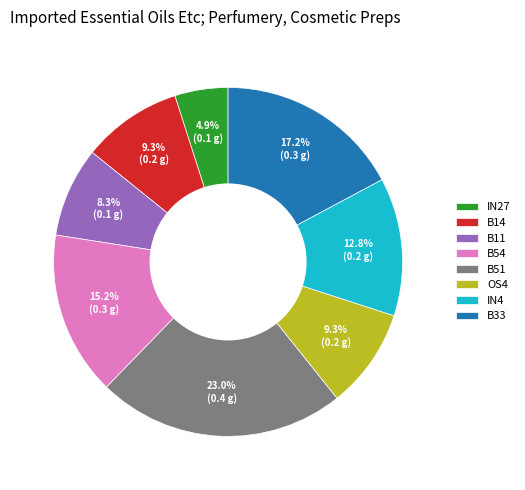

What is the ratio of the value at IN4 to the value at B11?

1.5